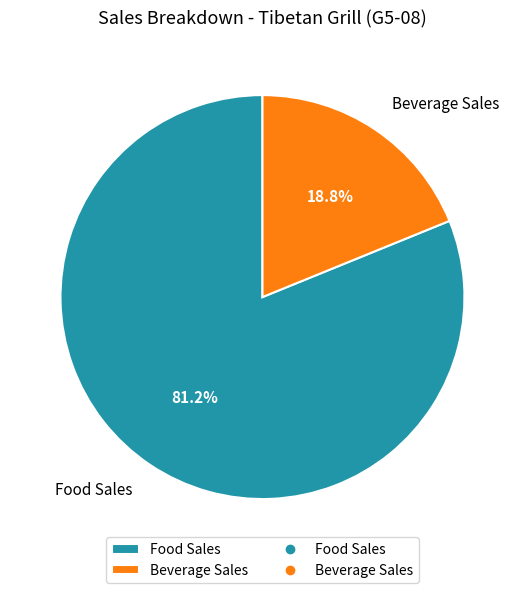

Which slice is the largest?

Food Sales